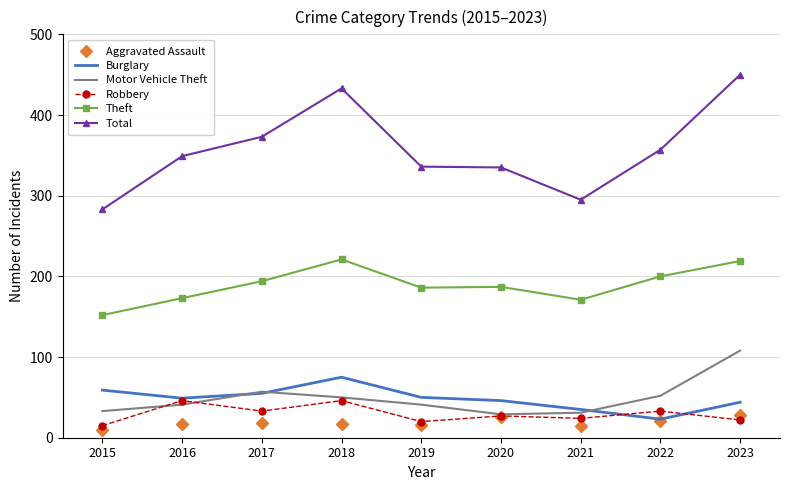

Which series has the largest total across all categories?

Total